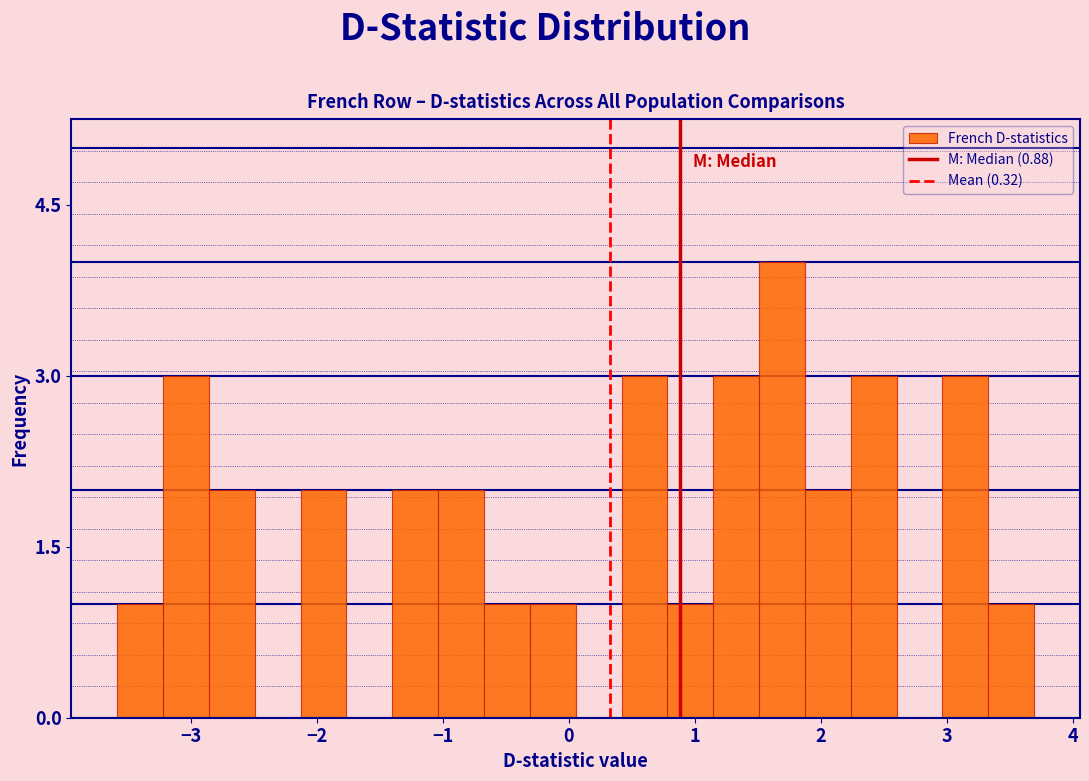

Read against the x-axis, roughly where is the centre of the tallest bar?

1.7